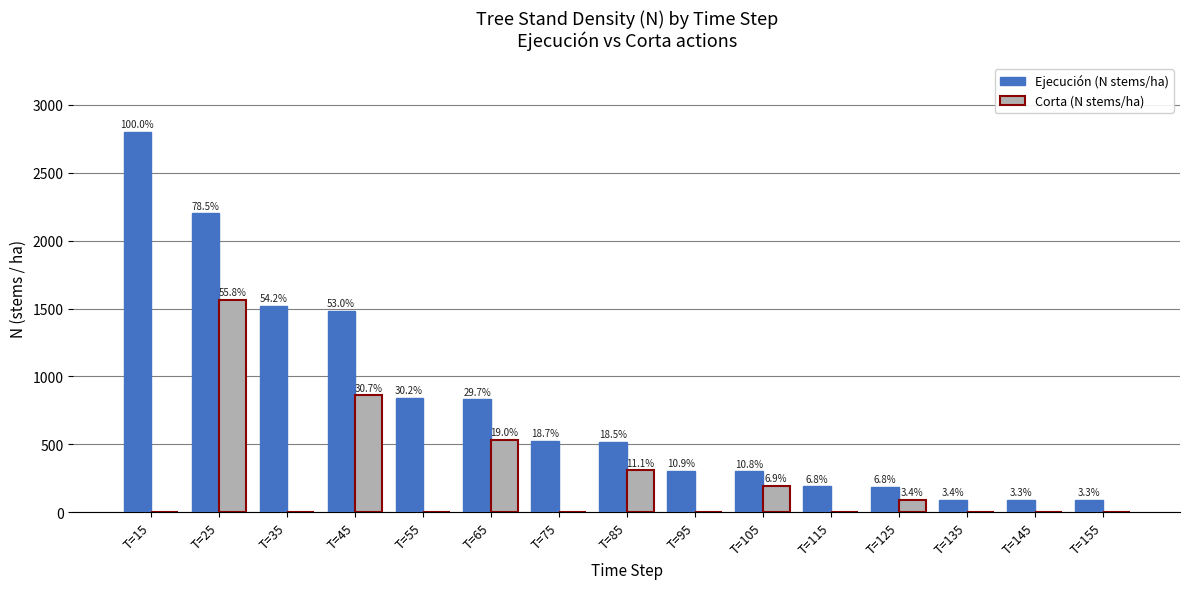

Are the bars horizontal?

No